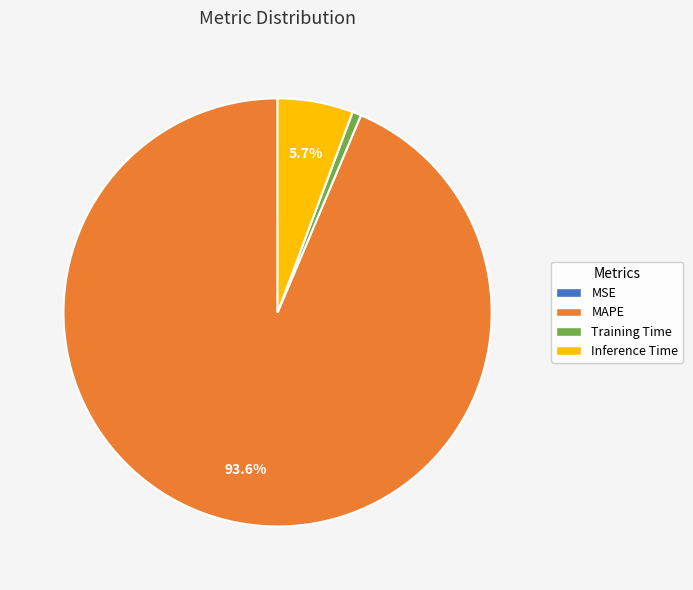

Is it true that MAPE is 94% of the pie?

True